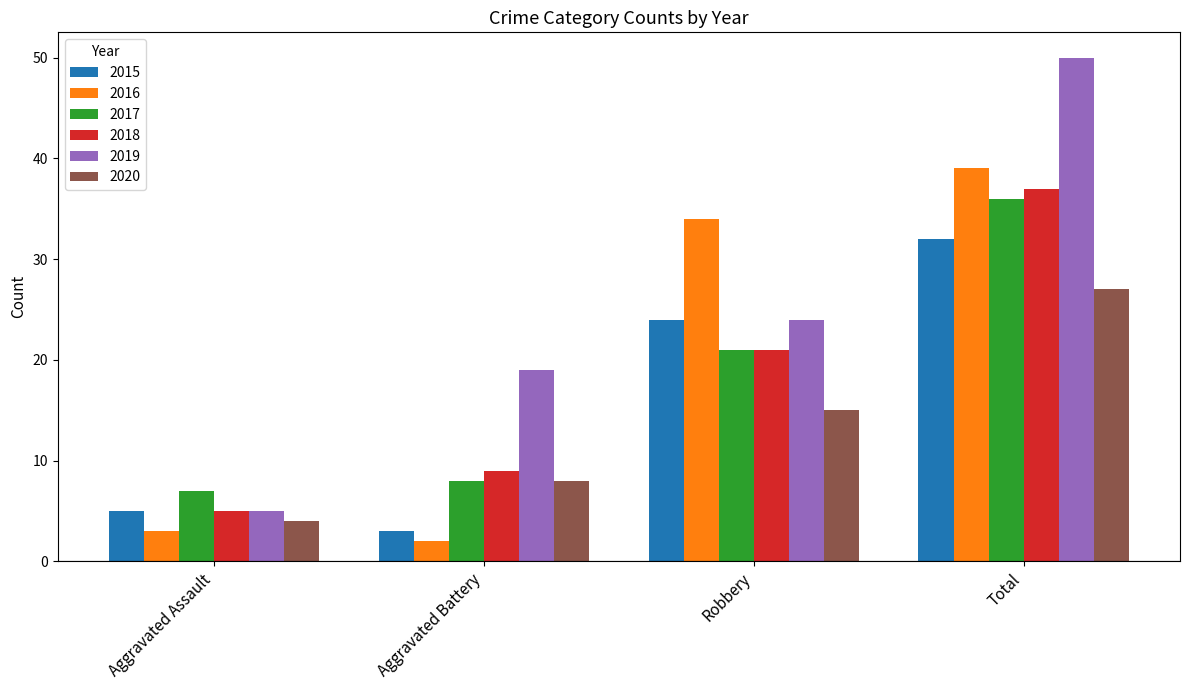

Where is 2015 nearest to the value 17?

Robbery